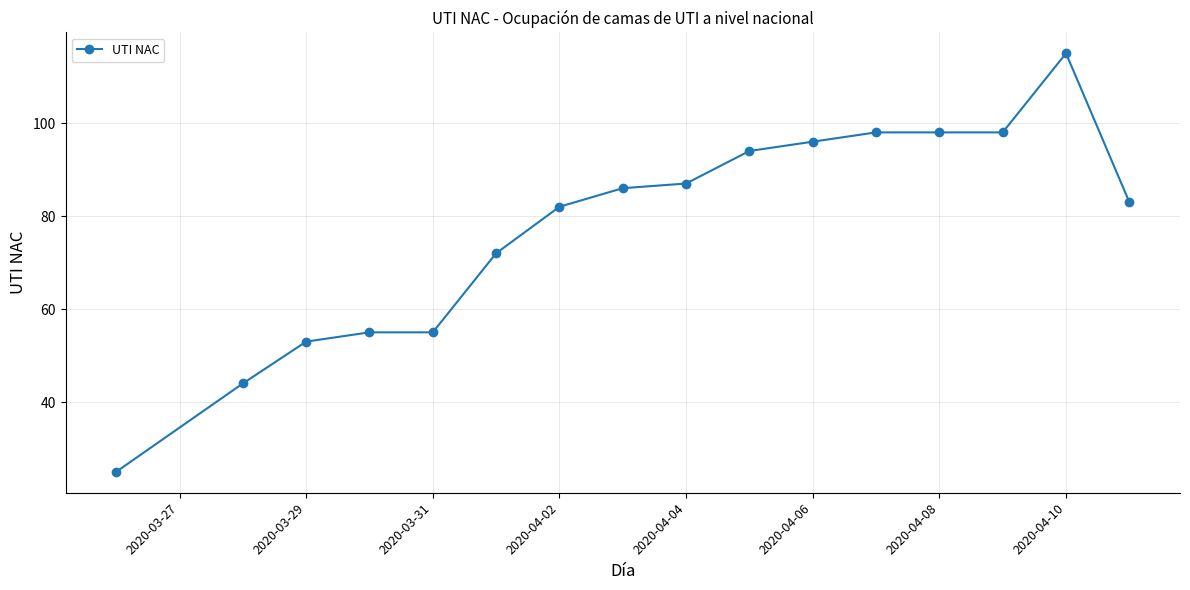

What is the value of the 13th point from the left?

98